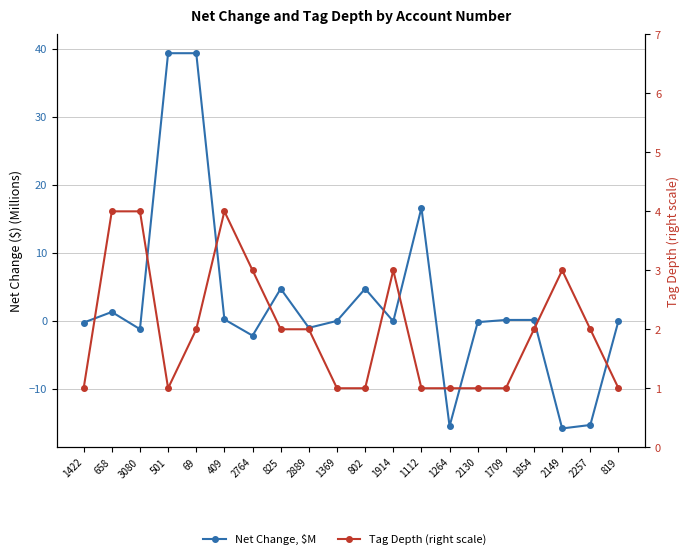

What is the label of the 7th point from the left?

2764